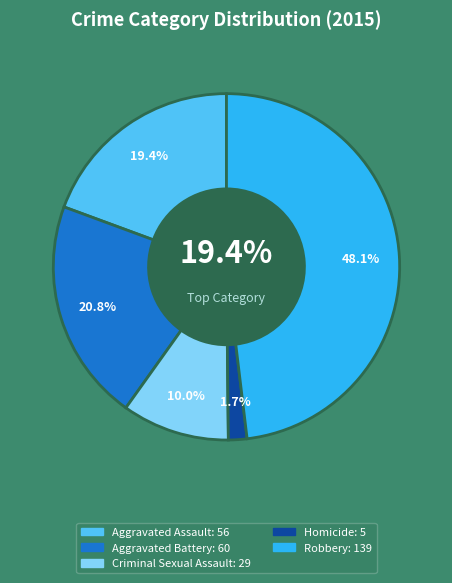

What is the change in value from Aggravated Assault to Aggravated Battery?

+4